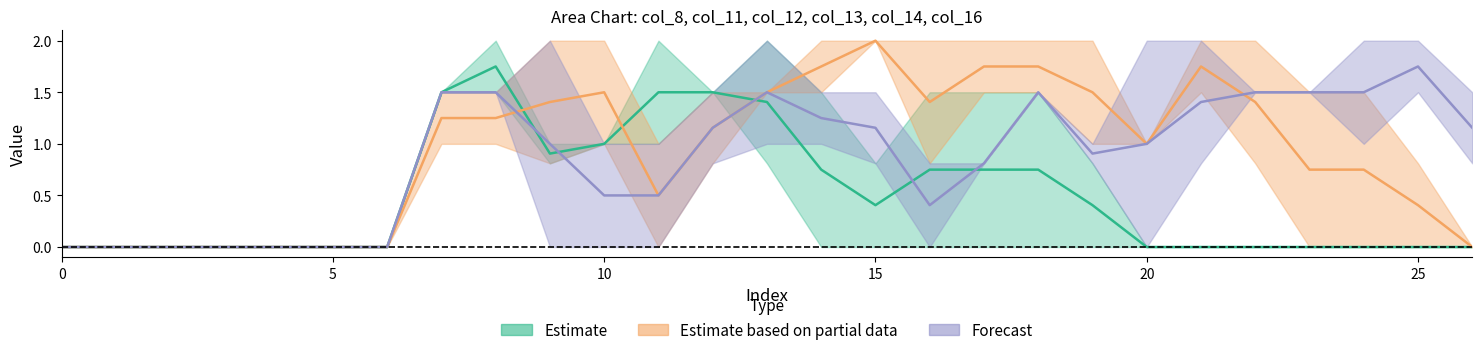

Reading left to right, what are all the values shown in this chart?

col_8: 0=0.0	1=0.0	2=0.0	3=0.0	4=0.0	5=0.0	6=0.0	7=1.5	8=2.0	9=1.0	10=1.0	11=2.0	12=1.5	13=0.8	14=0.0	15=0.0	16=0.0	17=0.0	18=0.0	19=0.0	20=0.0	21=0.0	22=0.0	23=0.0	24=0.0	25=0.0	26=0.0
col_11: 0=0.0	1=0.0	2=0.0	3=0.0	4=0.0	5=0.0	6=0.0	7=1.5	8=1.5	9=0.8	10=1.0	11=1.0	12=1.5	13=2.0	14=1.5	15=0.8	16=1.5	17=1.5	18=1.5	19=0.8	20=0.0	21=0.0	22=0.0	23=0.0	24=0.0	25=0.0	26=0.0
col_12: 0=0.0	1=0.0	2=0.0	3=0.0	4=0.0	5=0.0	6=0.0	7=1.0	8=1.0	9=0.8	10=1.0	11=1.0	12=1.5	13=1.5	14=1.5	15=2.0	16=2.0	17=2.0	18=1.5	19=1.0	20=1.0	21=1.5	22=0.8	23=0.0	24=0.0	25=0.0	26=0.0
col_13: 0=0.0	1=0.0	2=0.0	3=0.0	4=0.0	5=0.0	6=0.0	7=1.5	8=1.5	9=2.0	10=2.0	11=0.0	12=0.8	13=1.5	14=2.0	15=2.0	16=0.8	17=1.5	18=2.0	19=2.0	20=1.0	21=2.0	22=2.0	23=1.5	24=1.5	25=0.8	26=0.0
col_14: 0=0.0	1=0.0	2=0.0	3=0.0	4=0.0	5=0.0	6=0.0	7=1.5	8=1.5	9=2.0	10=1.0	11=1.0	12=1.5	13=2.0	14=1.5	15=0.8	16=0.0	17=0.8	18=1.5	19=0.8	20=0.0	21=0.8	22=1.5	23=1.5	24=2.0	25=2.0	26=0.8
col_16: 0=0.0	1=0.0	2=0.0	3=0.0	4=0.0	5=0.0	6=0.0	7=1.5	8=1.5	9=0.0	10=0.0	11=0.0	12=0.8	13=1.0	14=1.0	15=1.5	16=0.8	17=0.8	18=1.5	19=1.0	20=2.0	21=2.0	22=1.5	23=1.5	24=1.0	25=1.5	26=1.5